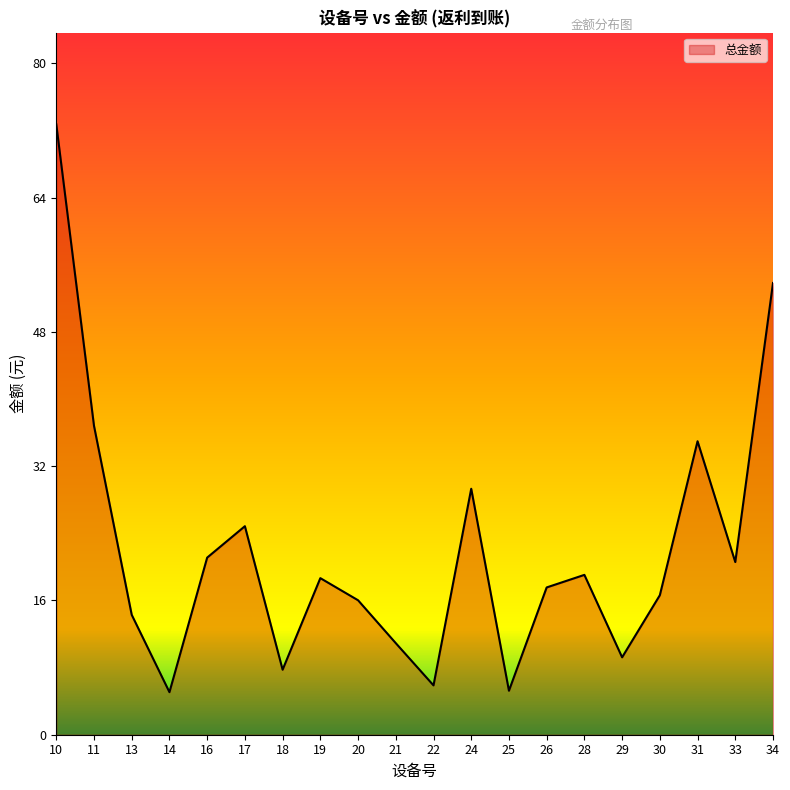

Where is the data nearest to the value 38?

11